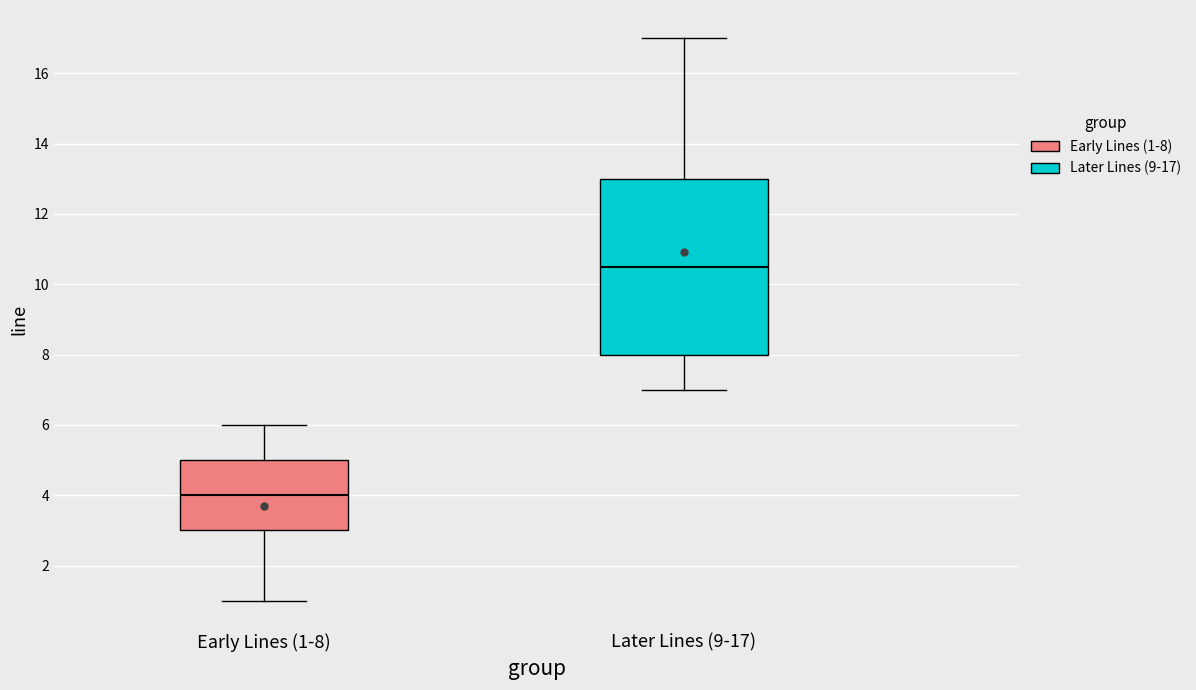

Reading left to right, transcribe this box plot: for each box, give where its median line is, the range the box spans, and where its two whiskers end, as read against the y-axis. The values are not printed on the chart, so give them approximately, as read against the axis.

Early Lines (1-8): median 4.0, box 3.0 to 5.0, whiskers 1.0 to 6.0
Later Lines (9-17): median 10.6, box 8.0 to 13.0, whiskers 7.0 to 17.0